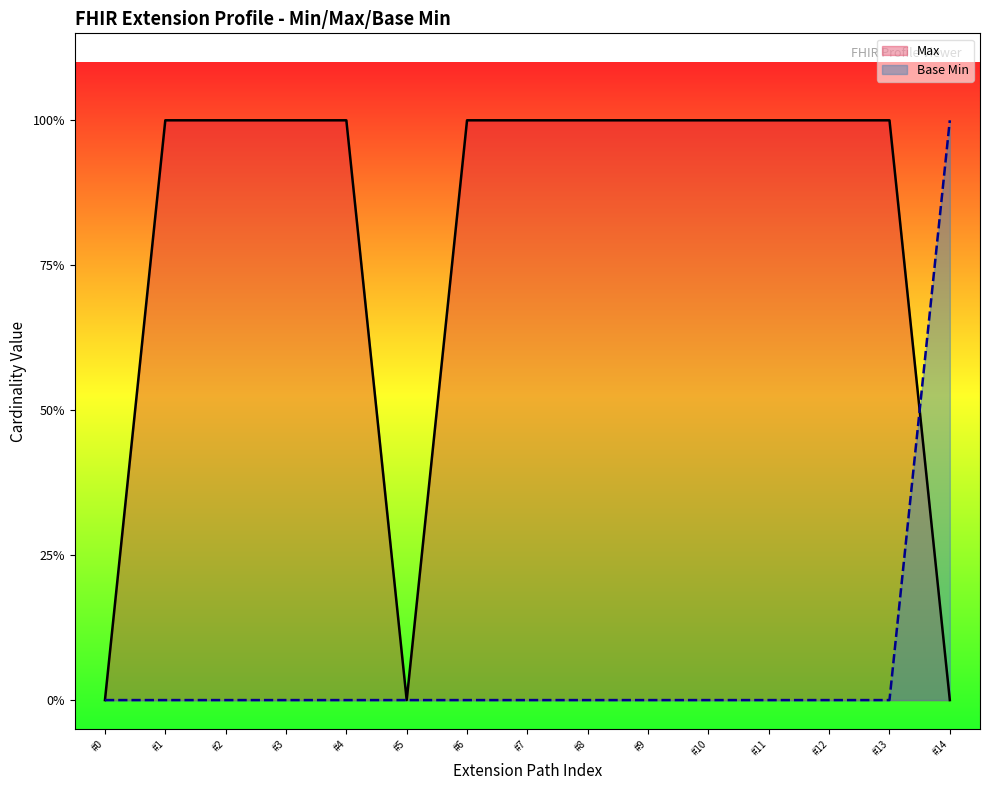

What are all the series names shown in the legend?

Max, Base Min